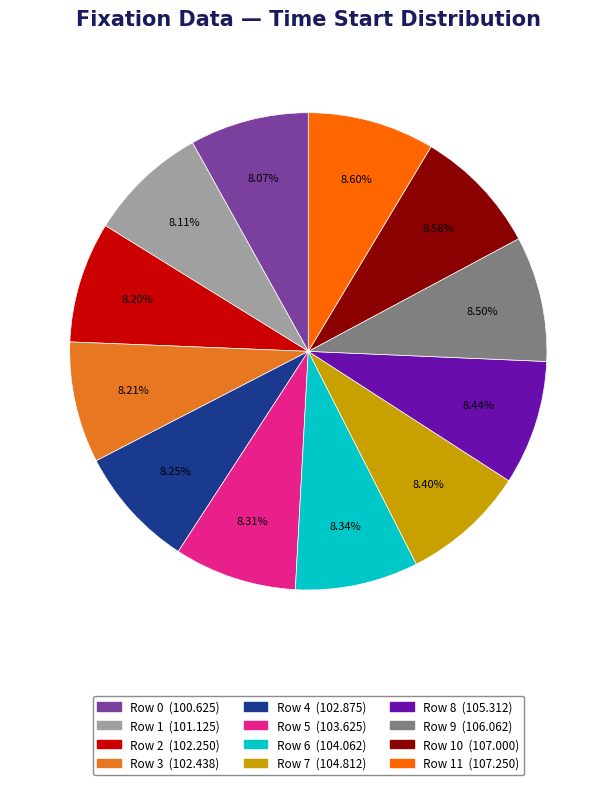

How many slices are in this pie chart?

12